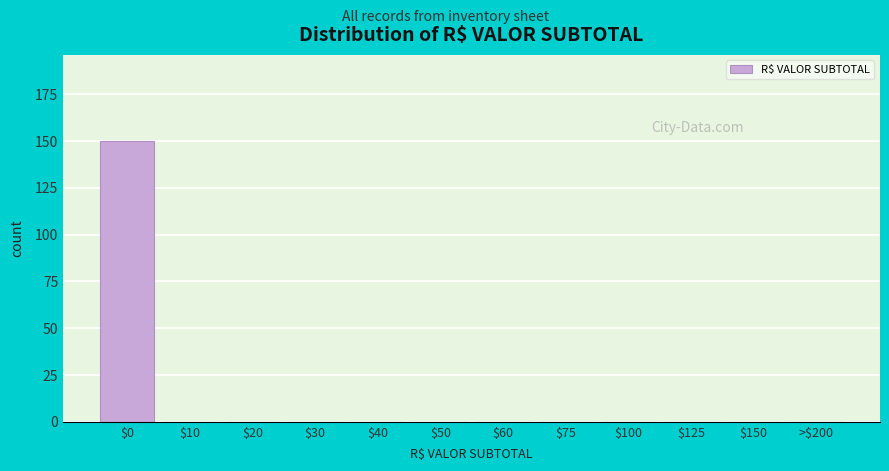

What is the maximum value shown in the chart?

150